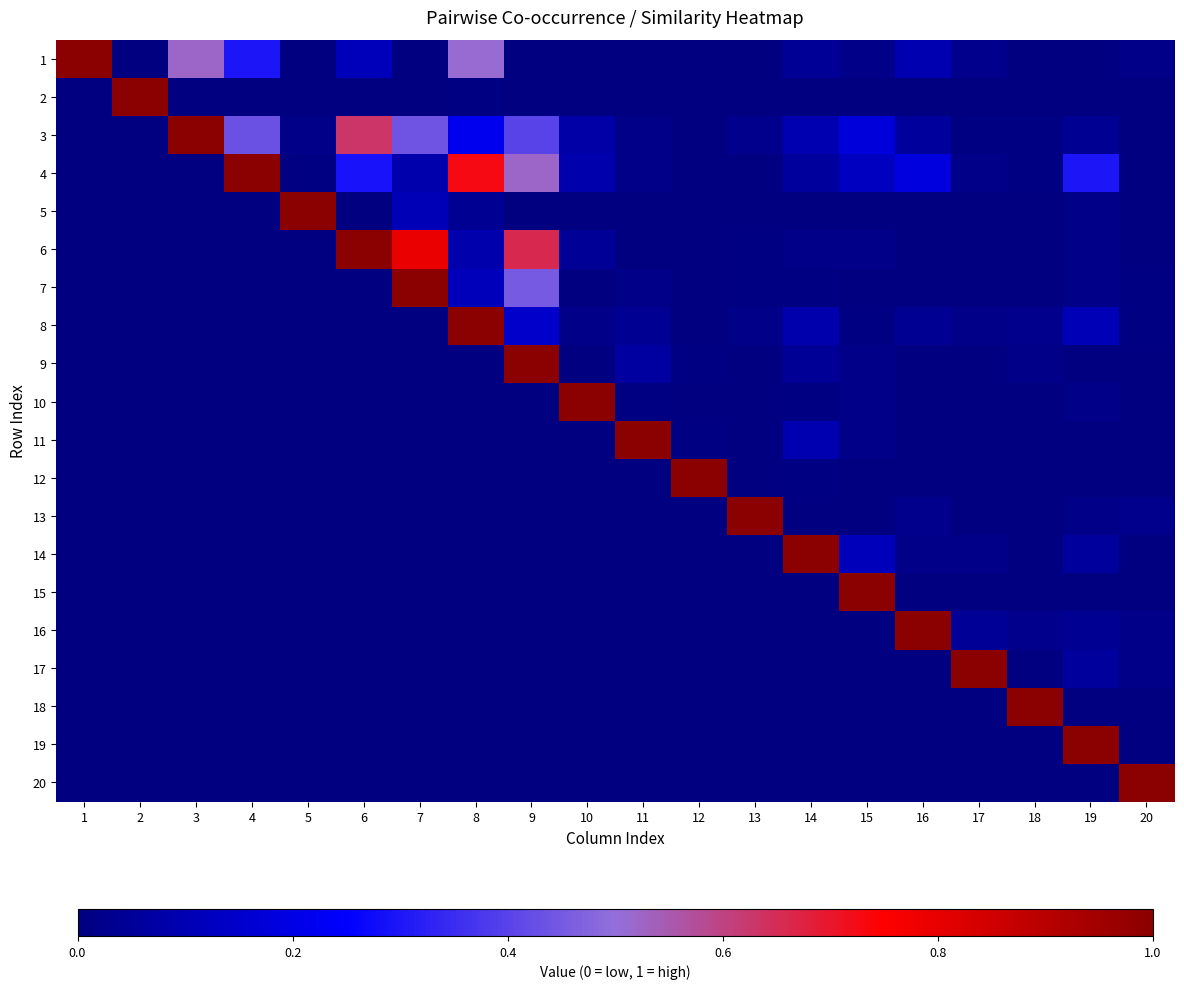

Rank the series by their maximum value, from highest to lowest.

1, 2, 3, 4, 5, 6, 7, 8, 9, 10, 11, 12, 13, 14, 15, 16, 17, 18, 19, 20